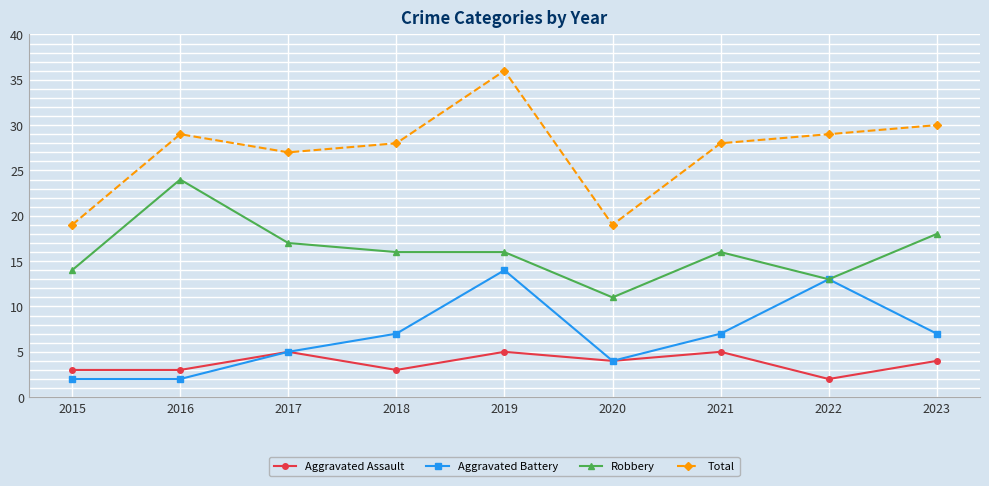

Reading left to right, extract all data points from this chart.

Aggravated Assault: 3	3	5	3	5	4	5	2	4
Aggravated Battery: 2	2	5	7	14	4	7	13	7
Robbery: 14	24	17	16	16	11	16	13	18
Total: 19	29	27	28	36	19	28	29	30